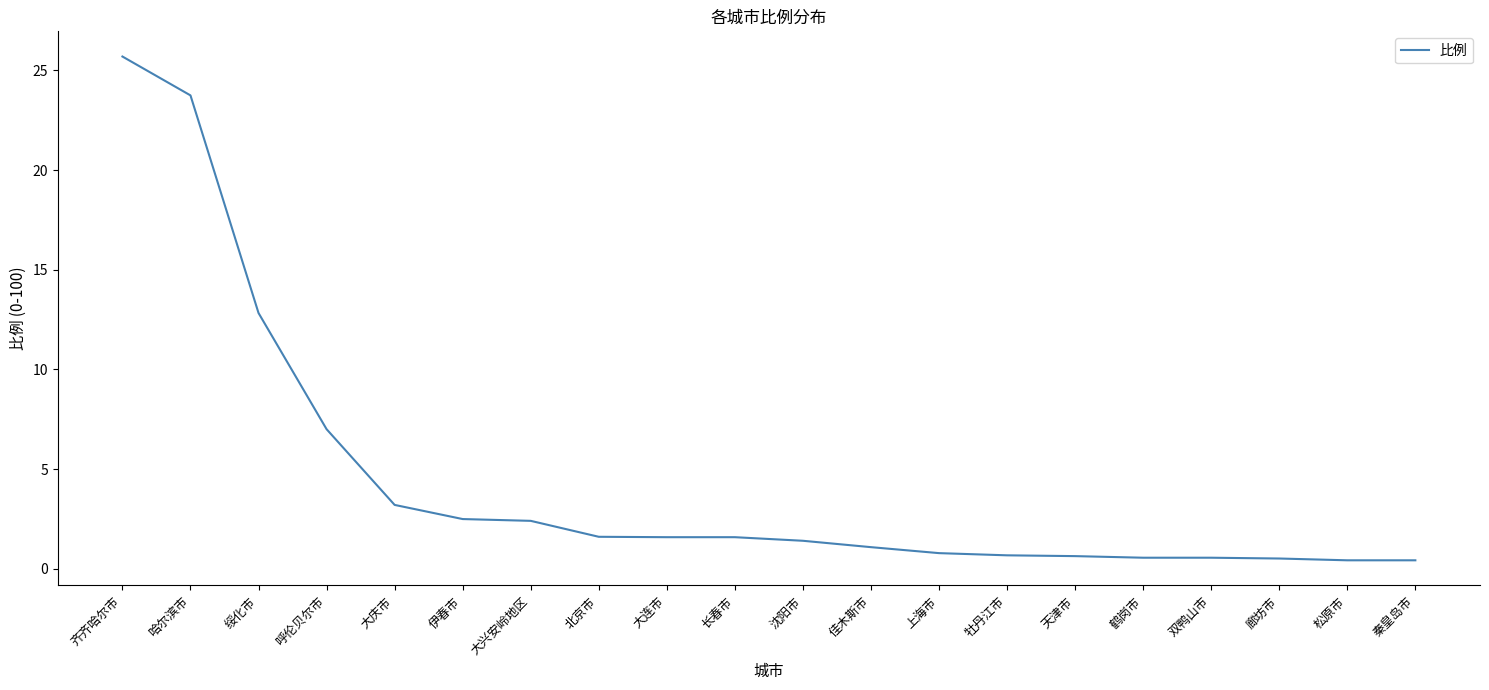

Is it true that the value at 大庆市 is 1.0?

False